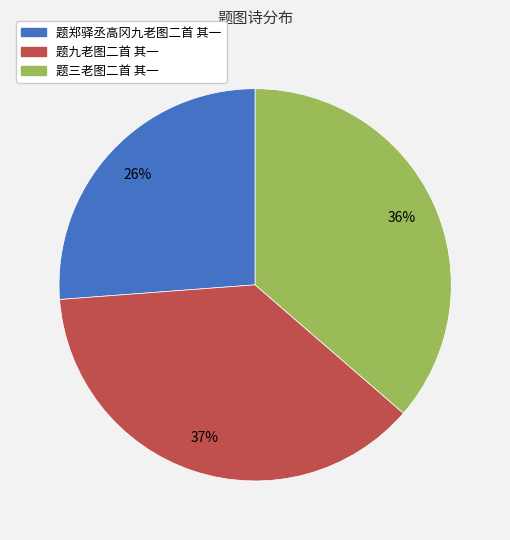

To the nearest percent, what is the difference between the largest and smallest slice percentages?

11%